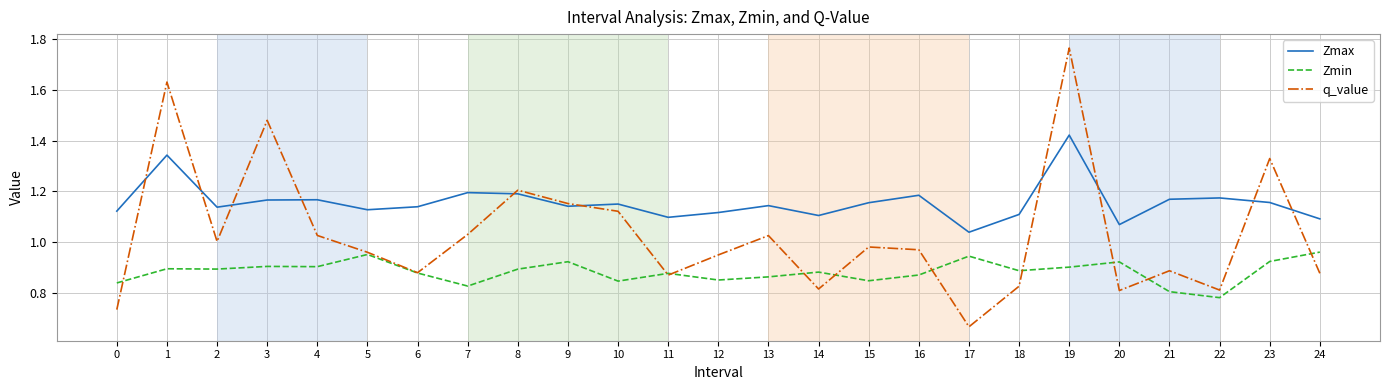

At which label does Zmax reach its minimum?

17